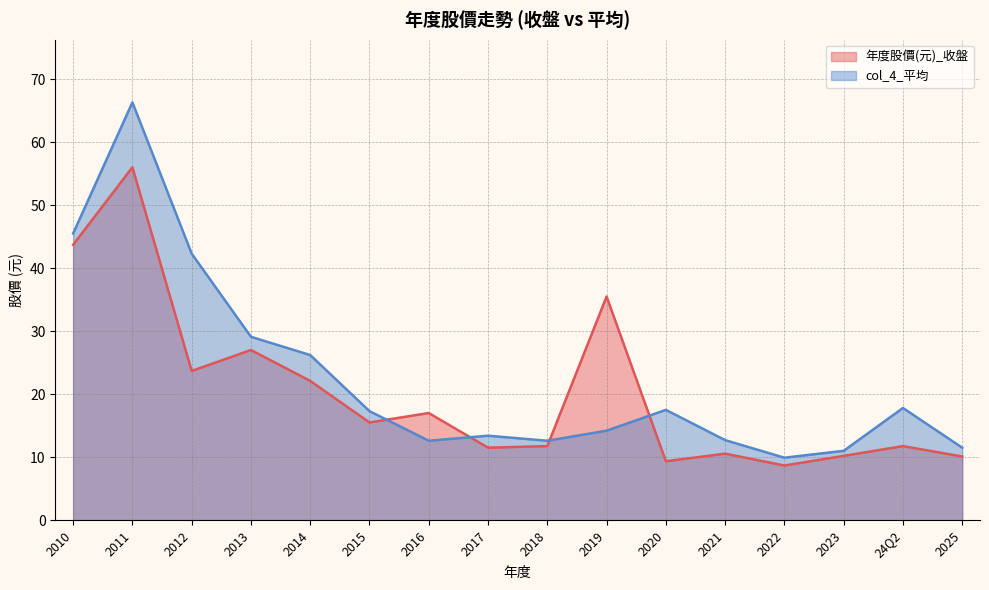

The col_4_平均 series shows 42.3 at 2012. True or false?

True